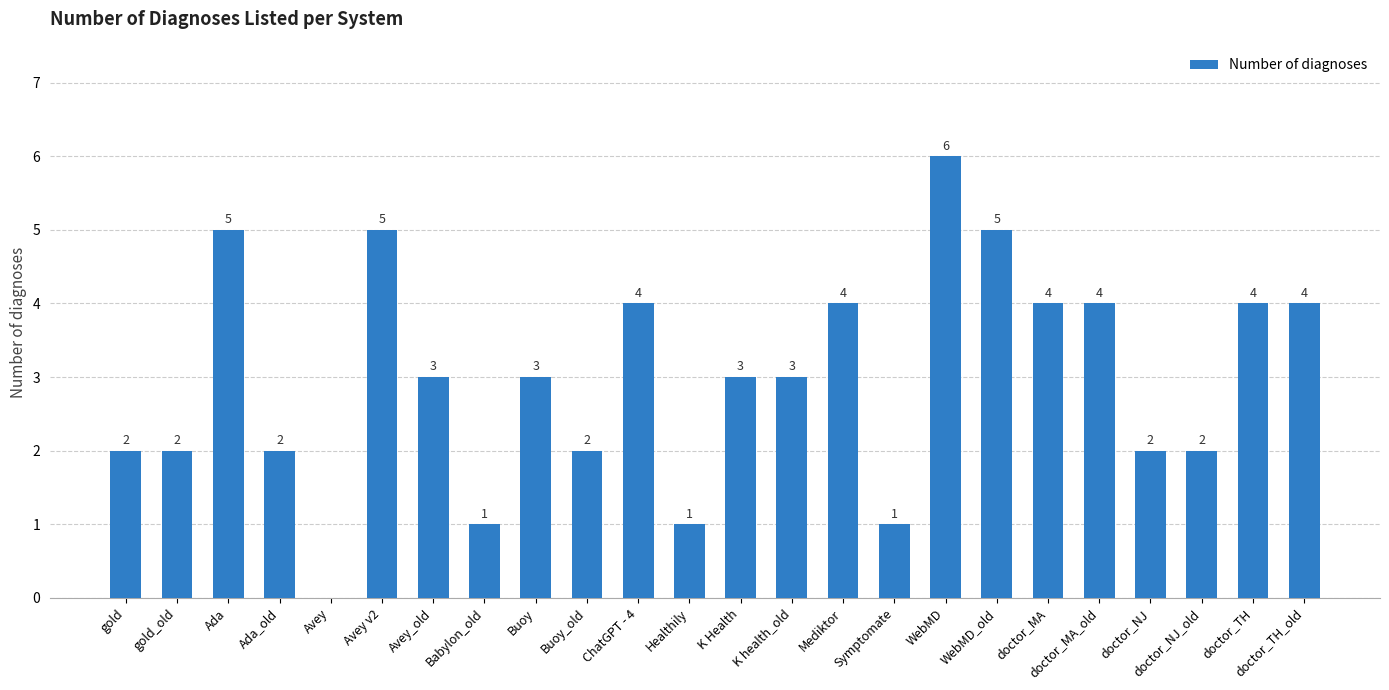

Which label corresponds to the largest value in the chart?

WebMD